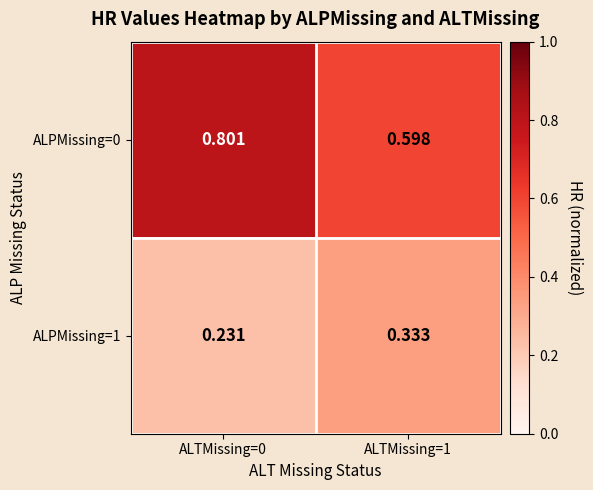

Is the value of ALPMissing=1 at ALTMissing=1 greater than the value of ALPMissing=0 at ALTMissing=0?

No